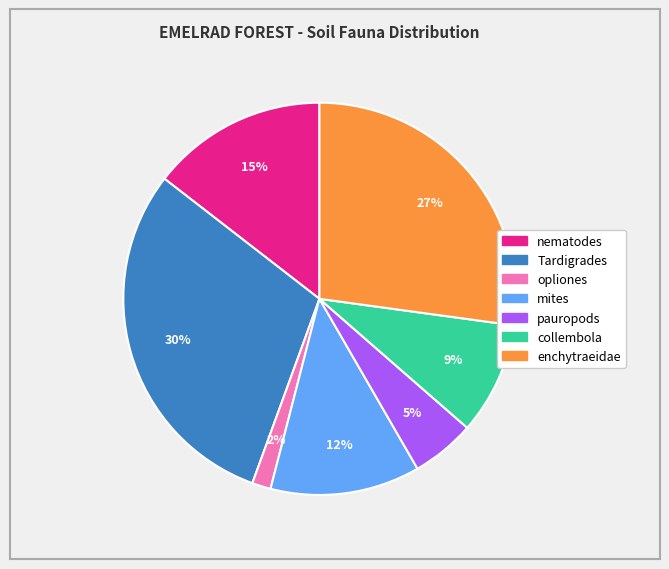

Is the sum of nematodes and pauropods greater than half?

No